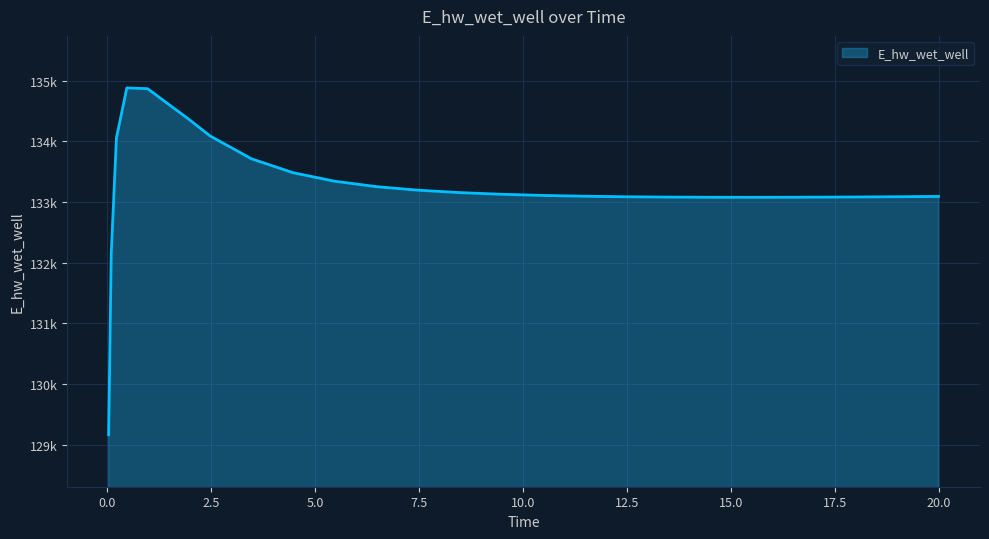

What is the value of the 17th point from the left?

133085.9